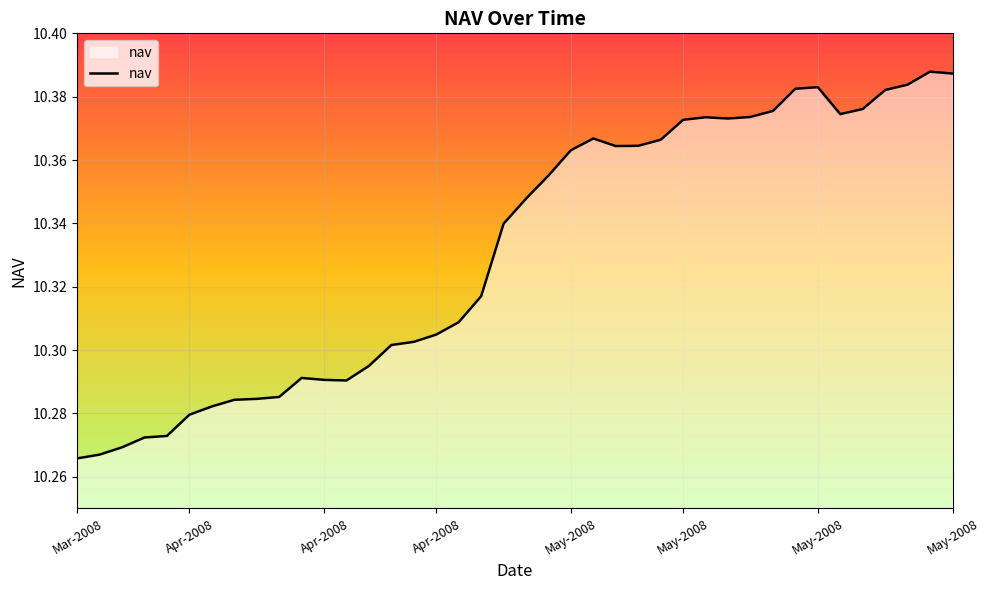

How many lines are shown in the chart?

1